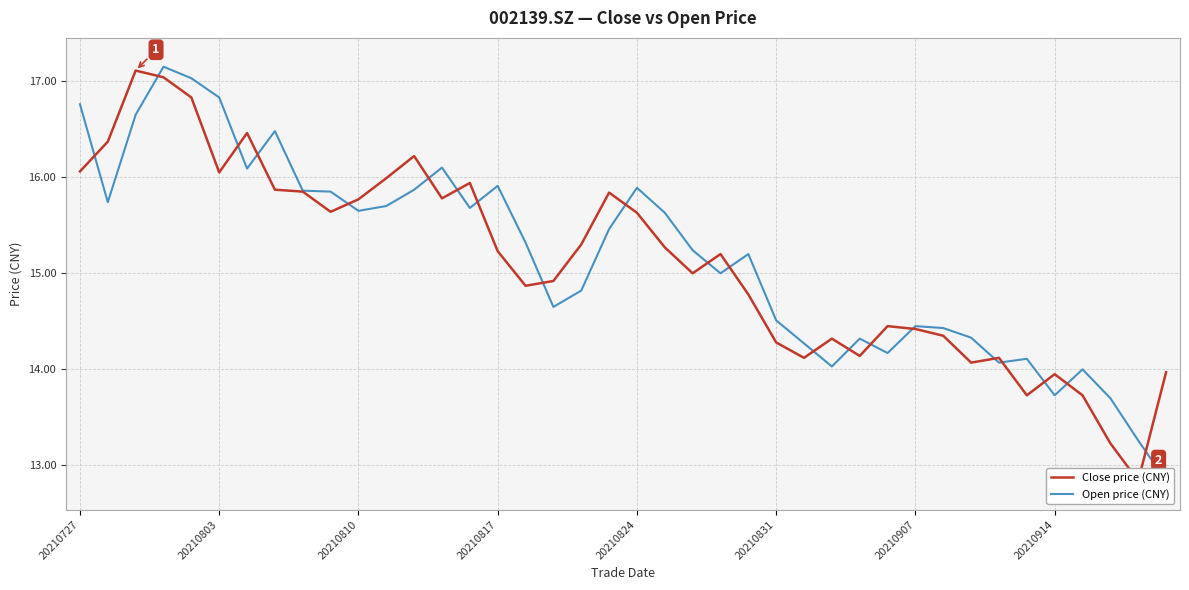

How many data points in Close price (CNY) are above 15?

21